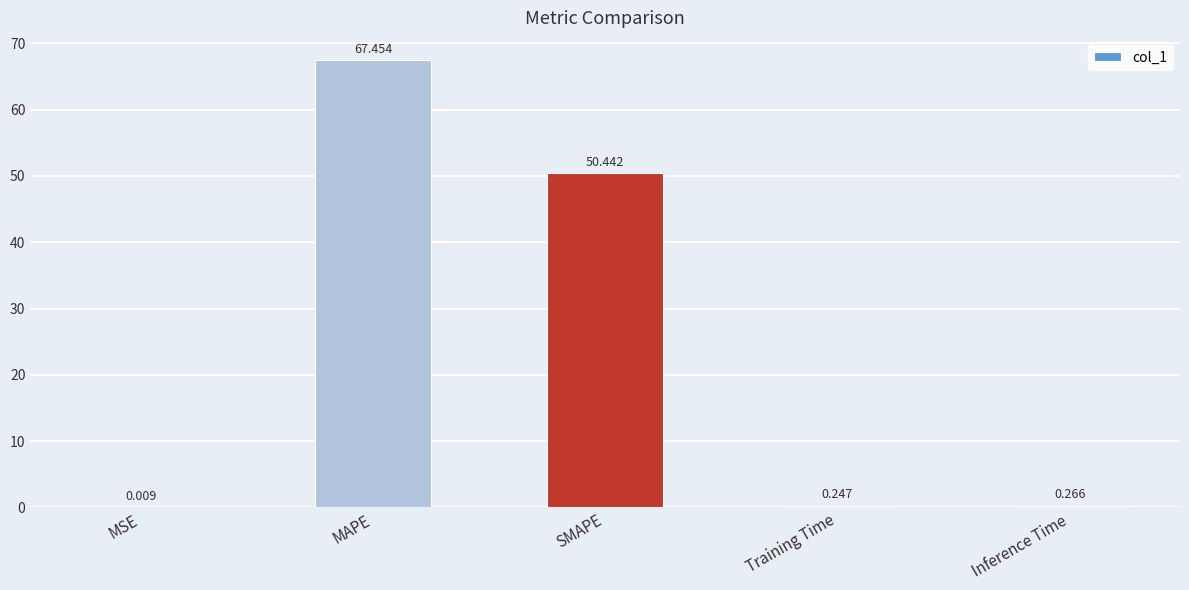

Where is the data nearest to the value 33?

SMAPE